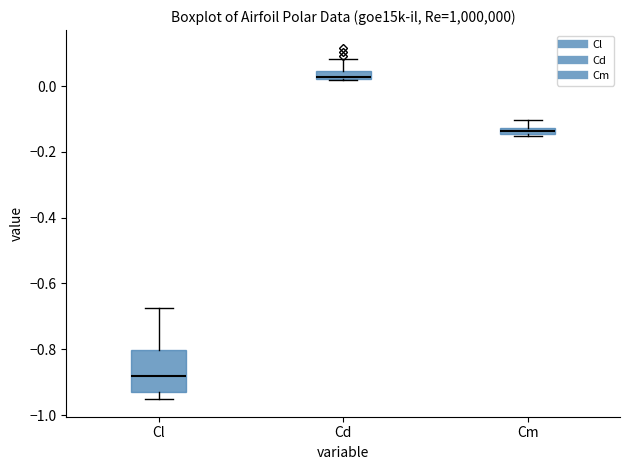

Which box has the highest median line?

Cd